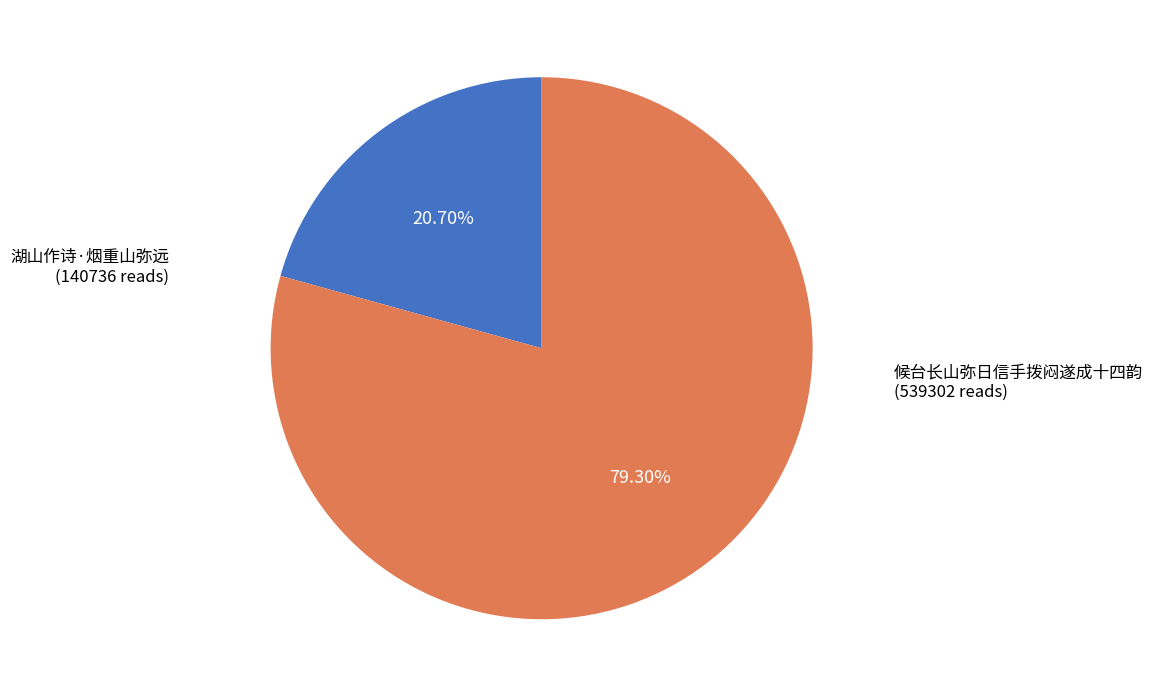

To the nearest percent, what is the average slice percentage?

50%